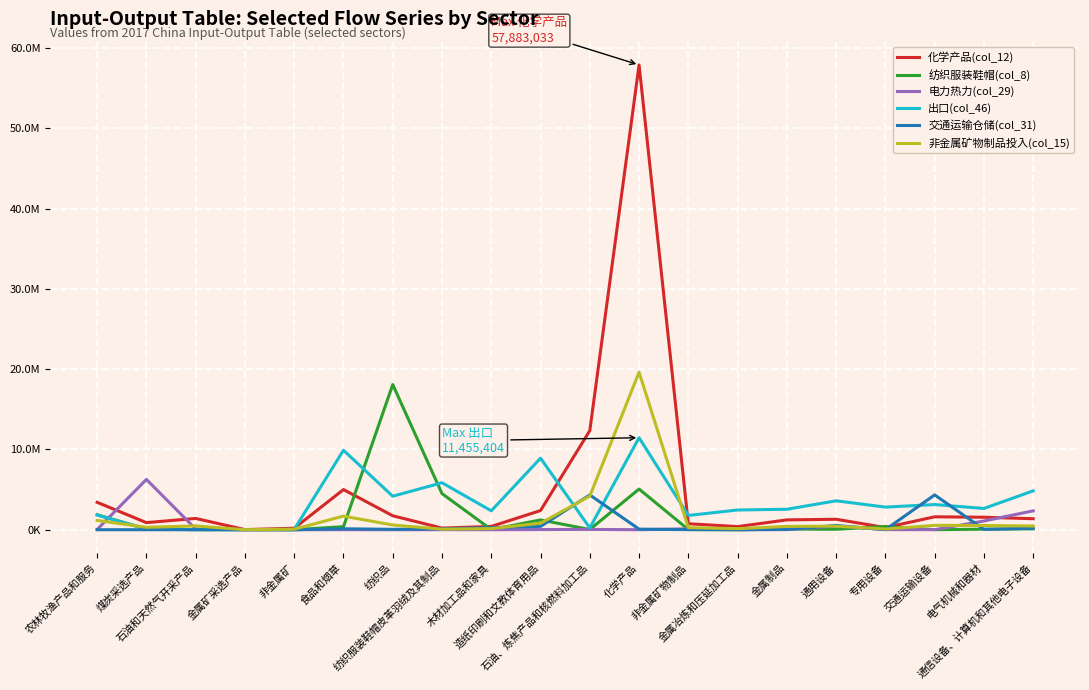

What is the difference between the maximum and second lowest values in the 纺织服装鞋帽(col_8) series?

18074902.6